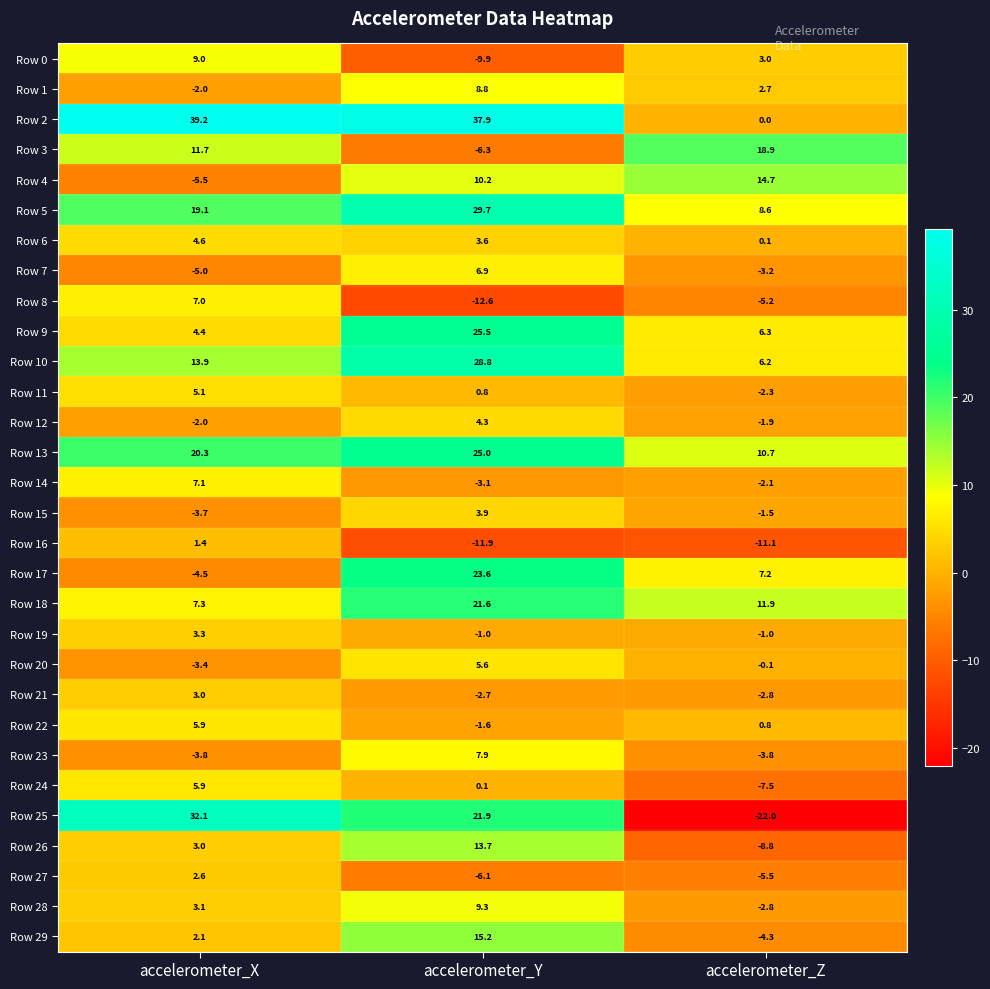

What is the smallest value displayed?

-22.0